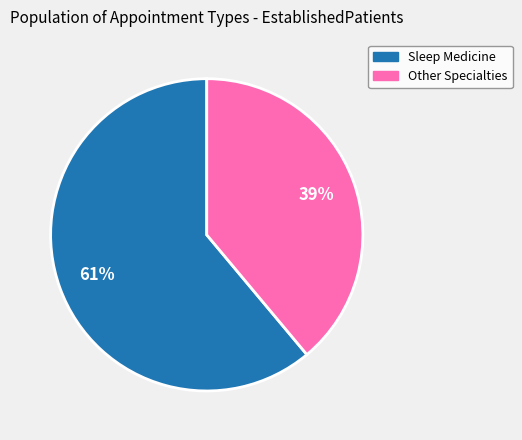

Is there a majority slice in this chart?

Yes